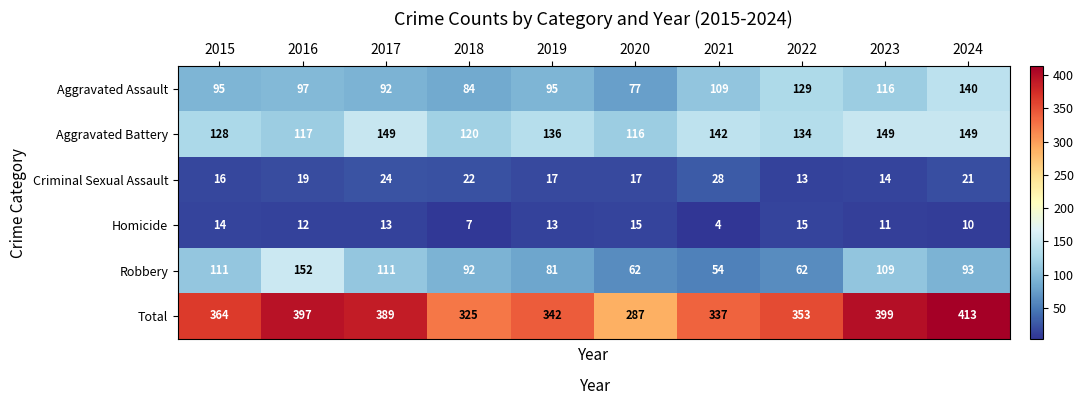

Is it true that Homicide equals 17 at 2016?

False